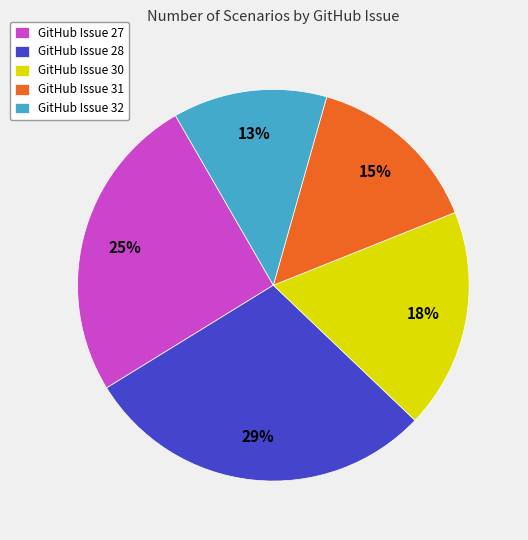

Which slice is the largest?

GitHub Issue 28